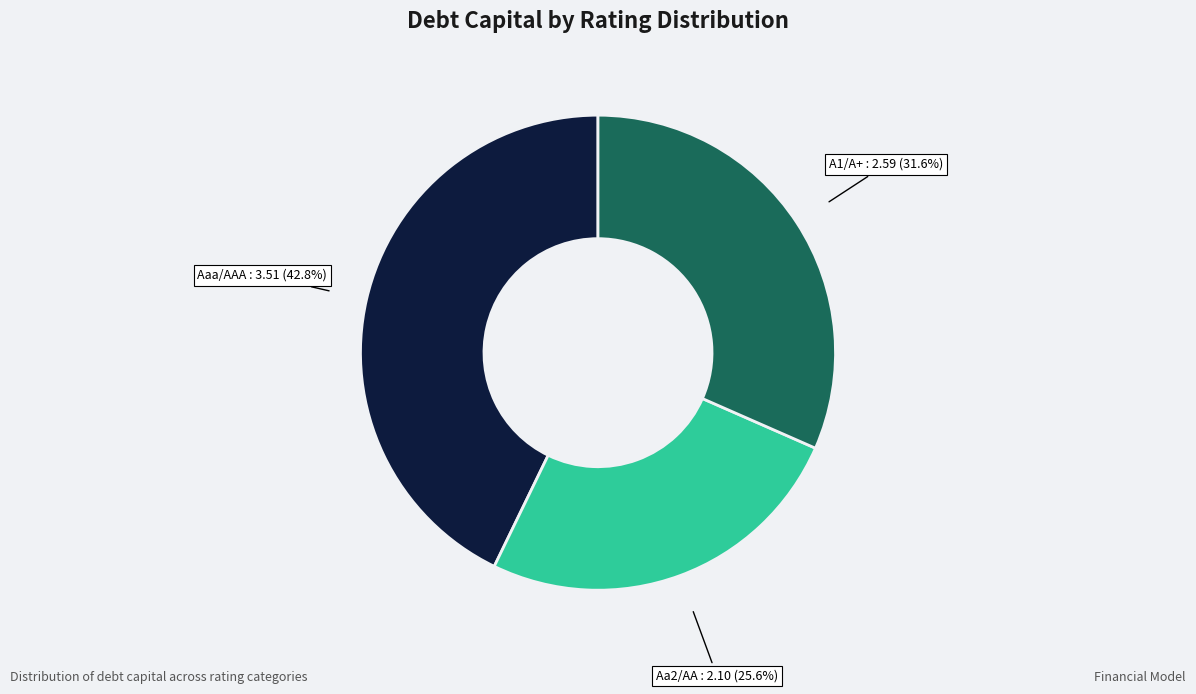

What percentage do Aaa/AAA and A1/A+ together represent?

74.4%